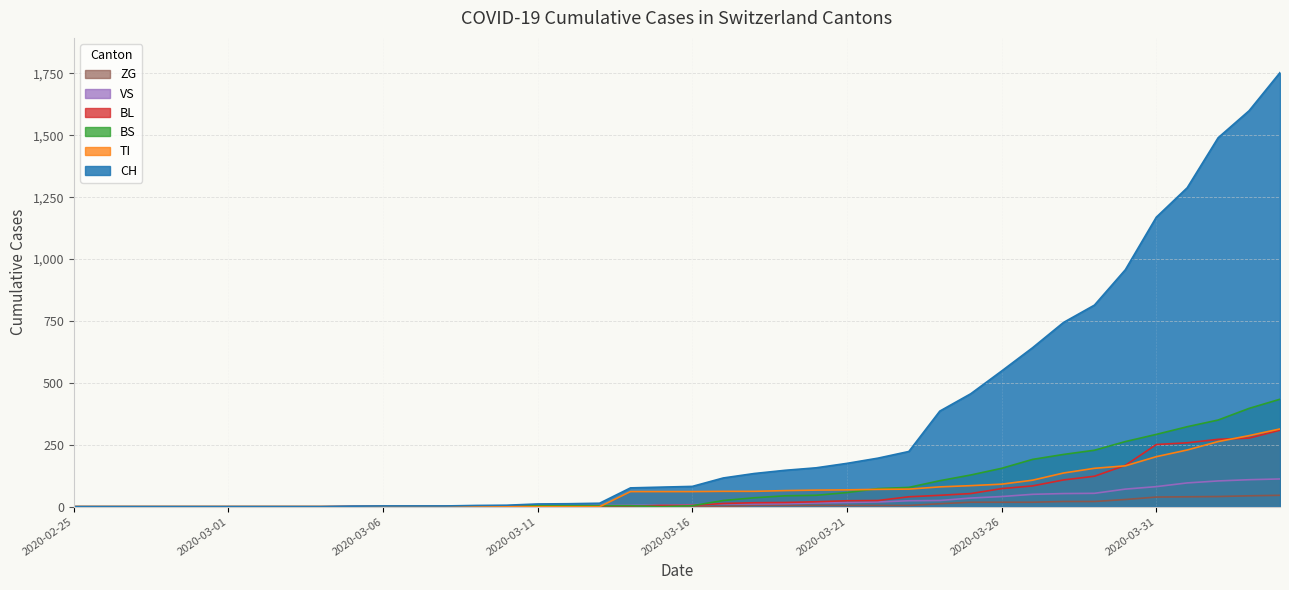

What is the highest value of the ZG series?

46